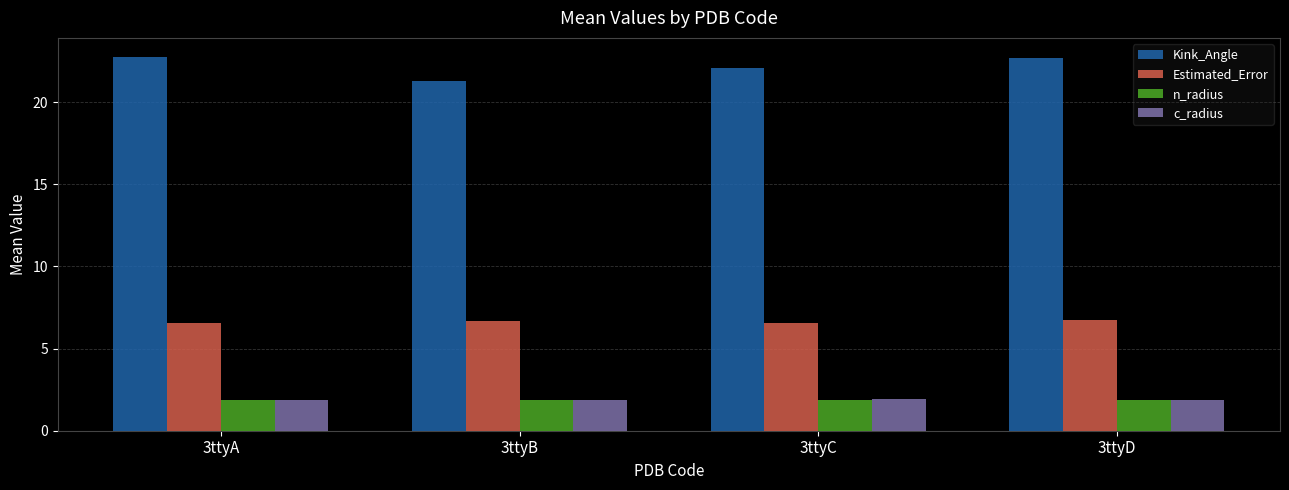

The value of c_radius at 3ttyA is 1.9. True or false?

True